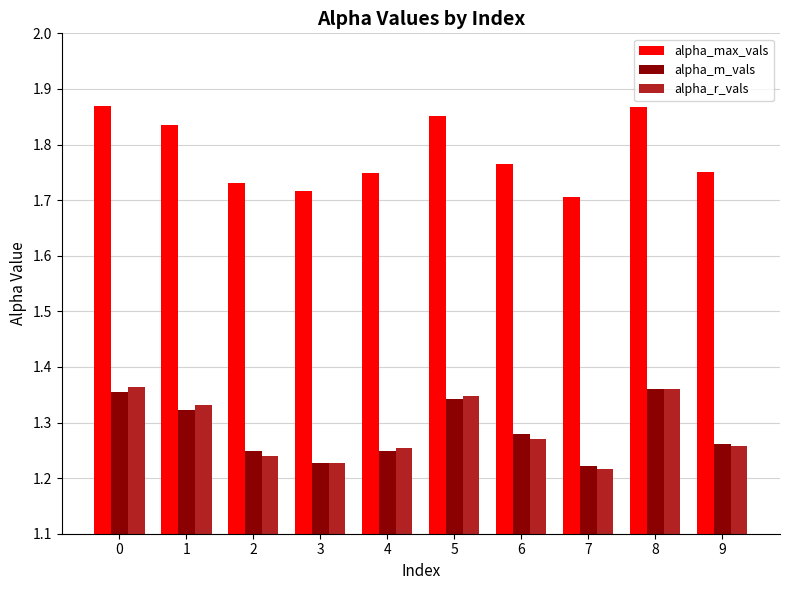

Is the value of alpha_max_vals at 3 greater than the value of alpha_m_vals at 0?

Yes